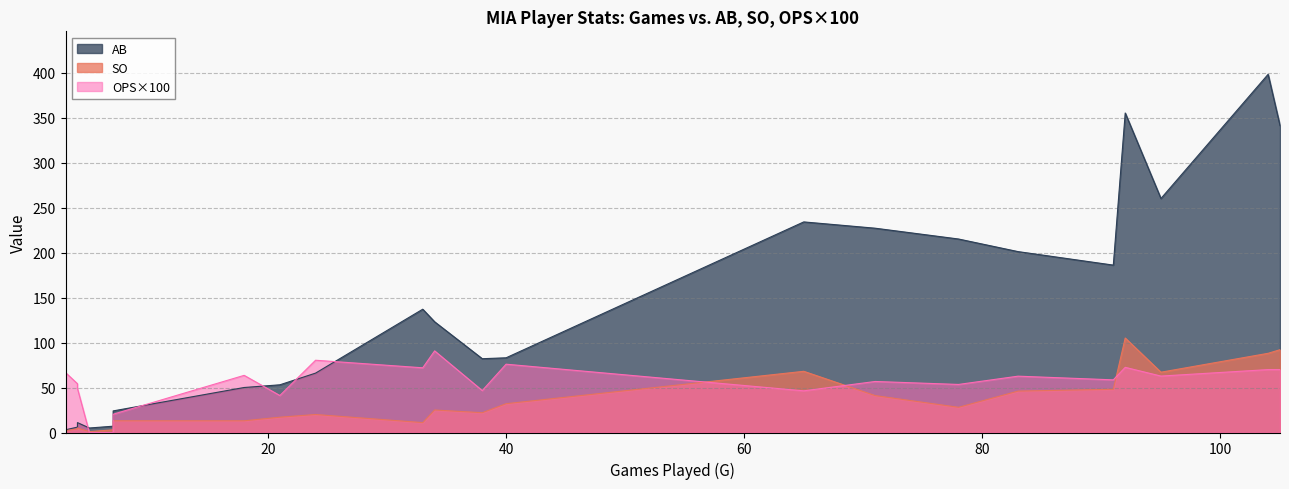

Reading right to left, list all the values displayed in this chart.

AB: Wall=3.0	Ali S=53.0	Stowers=24.0	Pereda=5.0	Pache=11.0	Hensley=6.0	Gray=7.0	Arraez=137.0	Anderson=234.0	Rivera=186.0	Hill=8.0	Edwards=123.0	Bruj=201.0	Myers=83.0	Garc=50.0	Fortes=215.0	Bethancourt=82.0	Lopez=227.0	Bride=66.0	Gordon=260.0	Jes S=341.0	Bell=398.0	Burger=355.0
SO: Wall=2.0	Ali S=17.0	Stowers=13.0	Pereda=1.0	Pache=5.0	Hensley=4.0	Gray=3.0	Arraez=11.0	Anderson=68.0	Rivera=48.0	Hill=5.0	Edwards=25.0	Bruj=46.0	Myers=32.0	Garc=13.0	Fortes=28.0	Bethancourt=22.0	Lopez=41.0	Bride=20.0	Gordon=67.0	Jes S=92.0	Bell=88.0	Burger=105.0
OPS_scaled: Wall=66.6	Ali S=41.1	Stowers=20.3	Pereda=0.0	Pache=49.0	Hensley=54.2	Gray=0.0	Arraez=71.9	Anderson=46.3	Rivera=58.5	Hill=87.5	Edwards=90.7	Bruj=62.6	Myers=75.9	Garc=63.5	Fortes=53.4	Bethancourt=46.6	Lopez=56.7	Bride=80.3	Gordon=62.7	Jes S=69.9	Bell=69.9	Burger=72.4